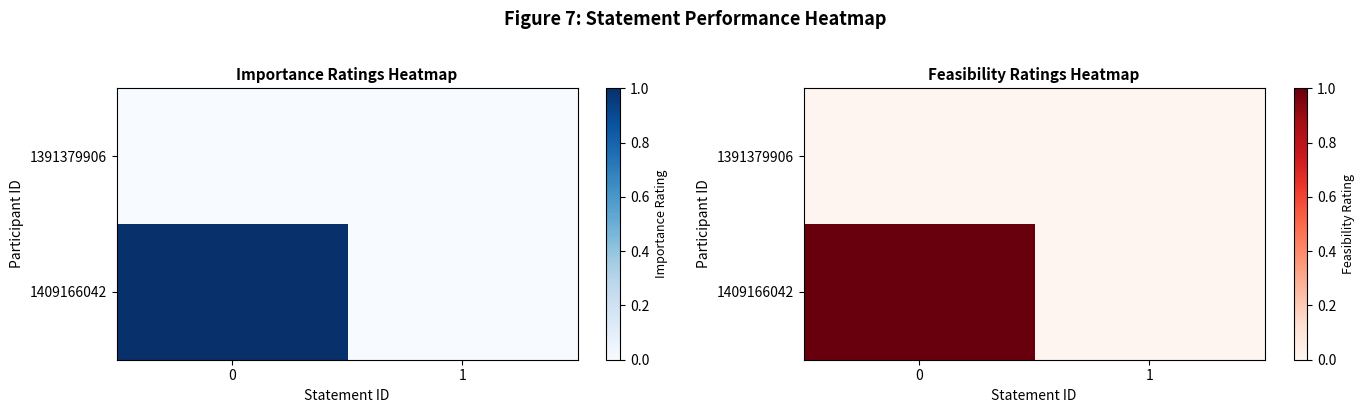

Which series changed the most between 0 and 1?

1409166042